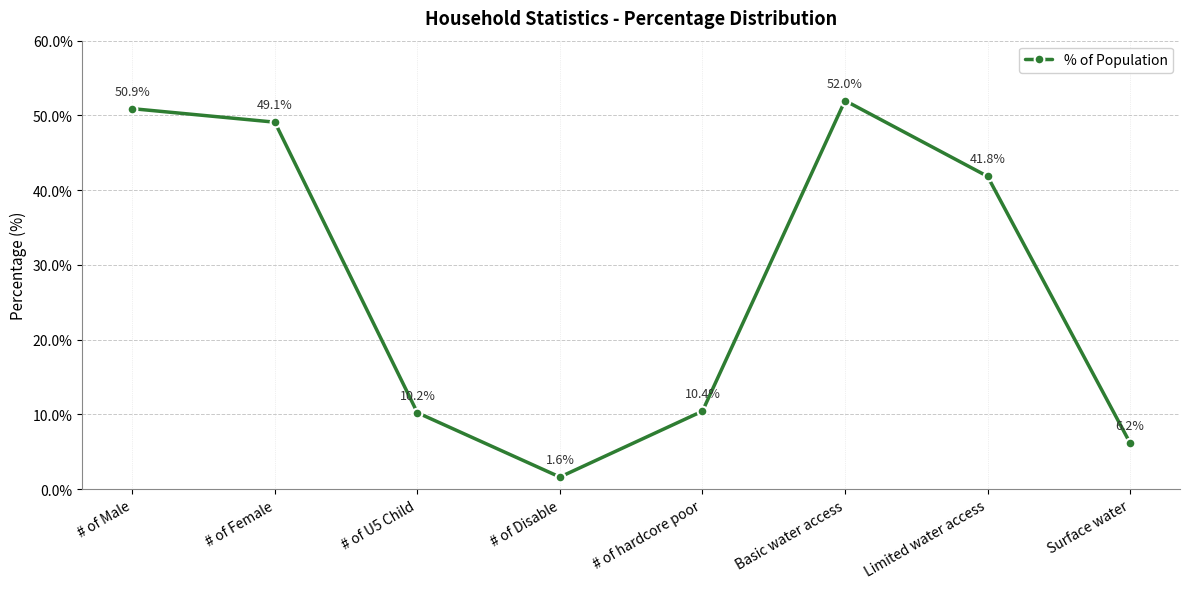

What is the change in value from Basic water access to Limited water access?

-10.1